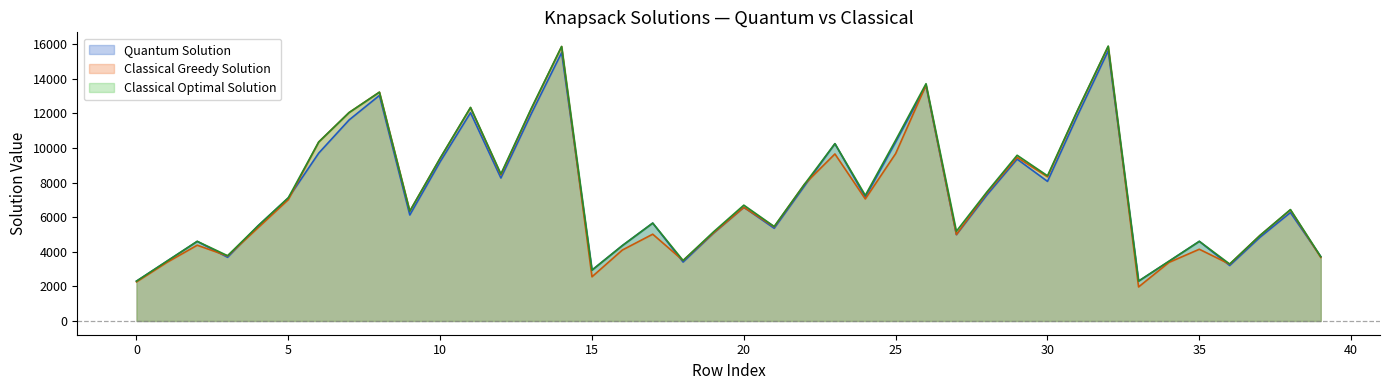

Does the chart display data point markers on the line(s)?

No